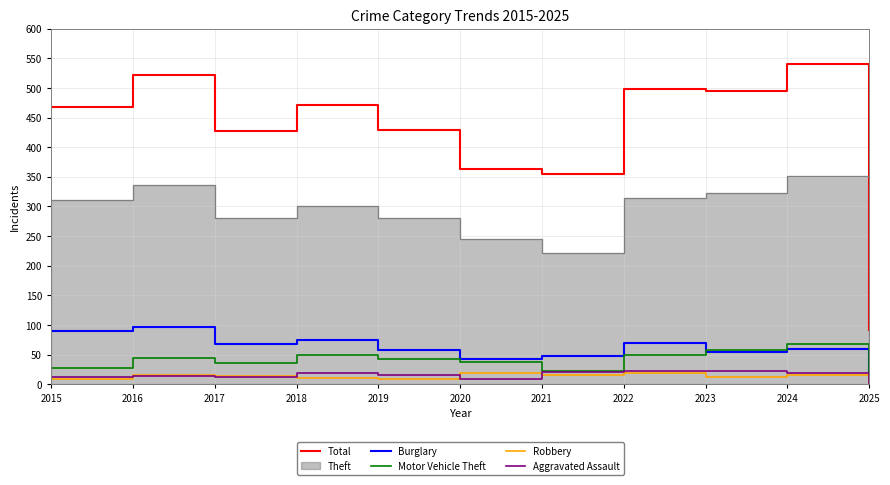

What is the difference between the maximum and minimum values in the Burglary series?

83